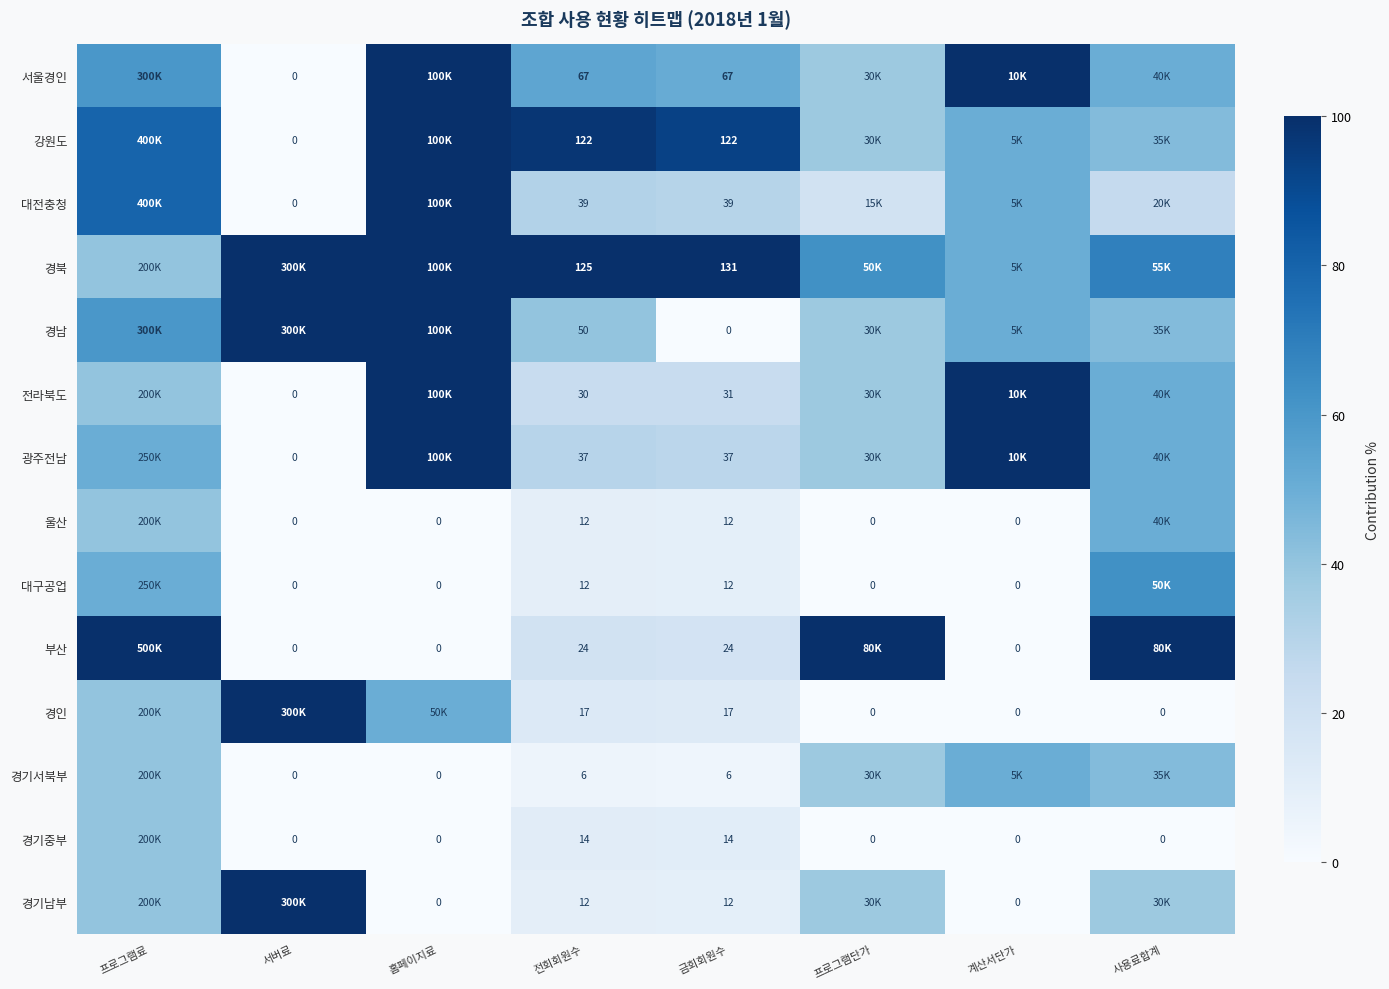

Where is 경남 nearest to the value 50?

계산서단가